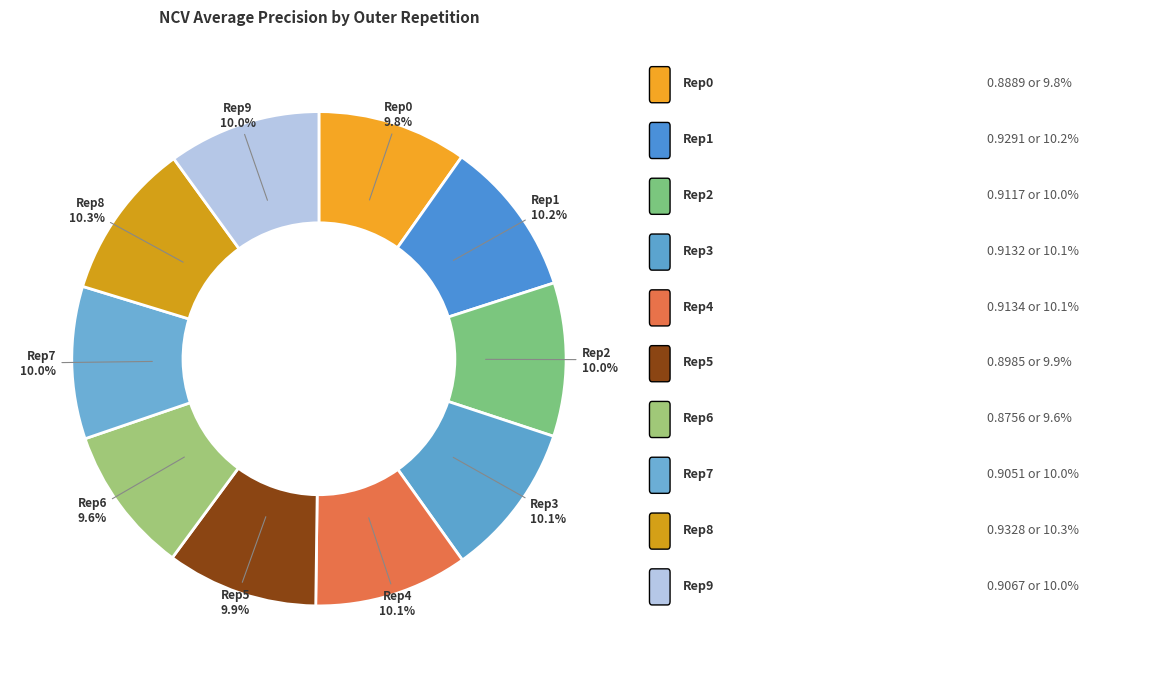

How much of the chart is everything except Rep3?

89.9%